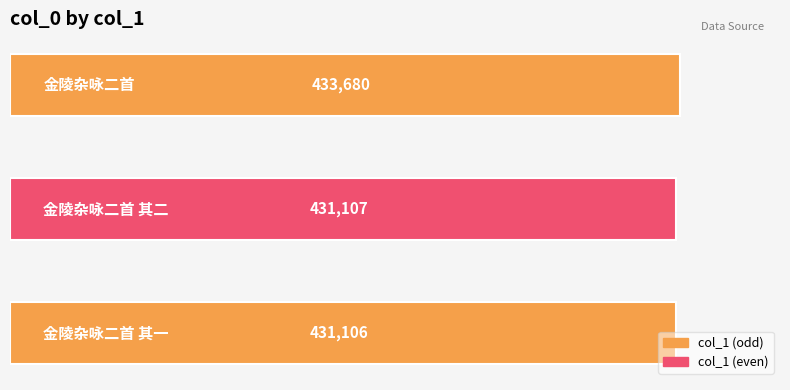

What is the average value?

431964